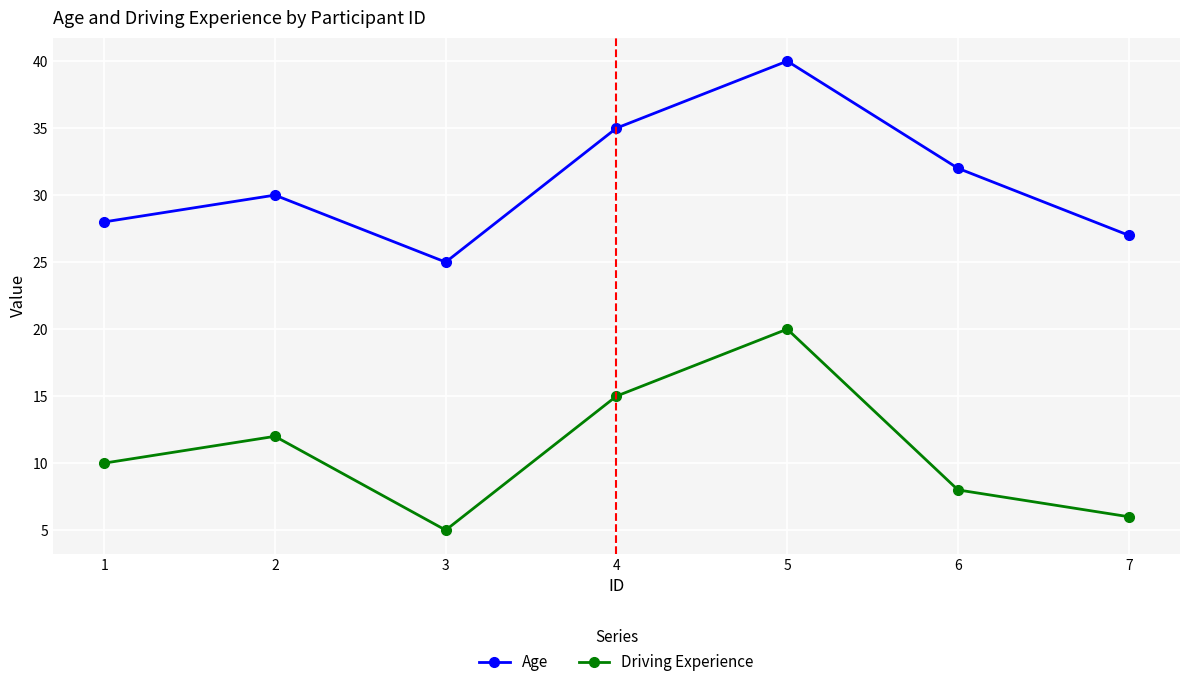

Rank the series at 7 from lowest to highest value.

Driving Experience, Age